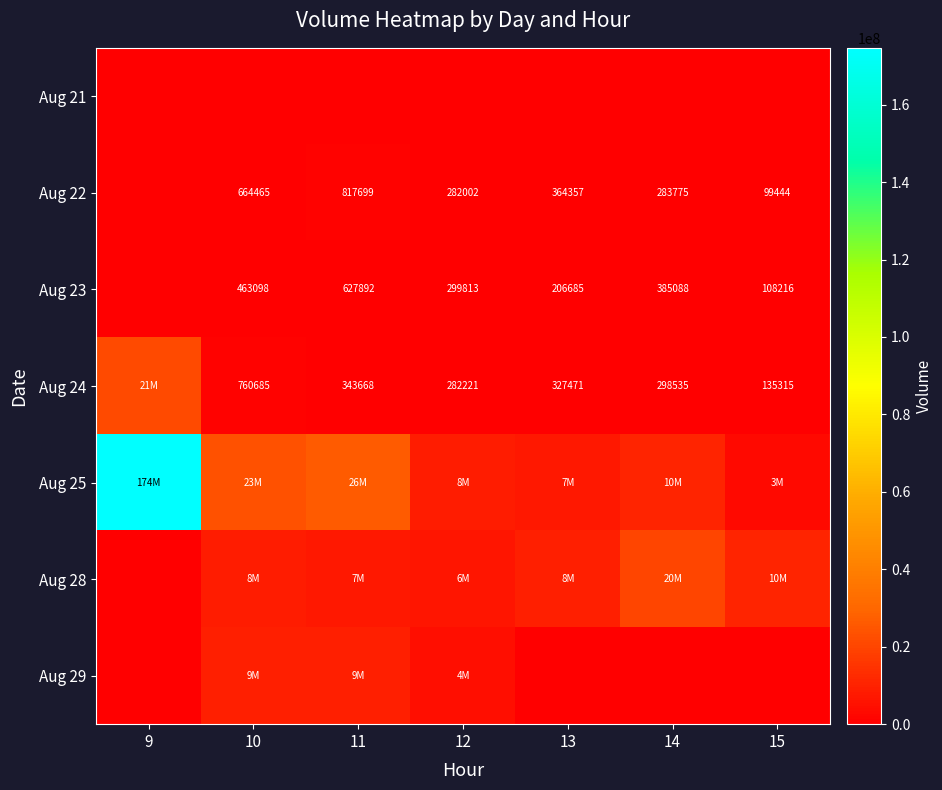

What is the difference between the Aug 22 values at 15 and 13?

264913